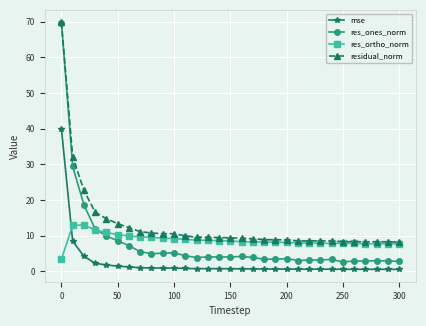

Which series has the largest total across all categories?

residual_norm